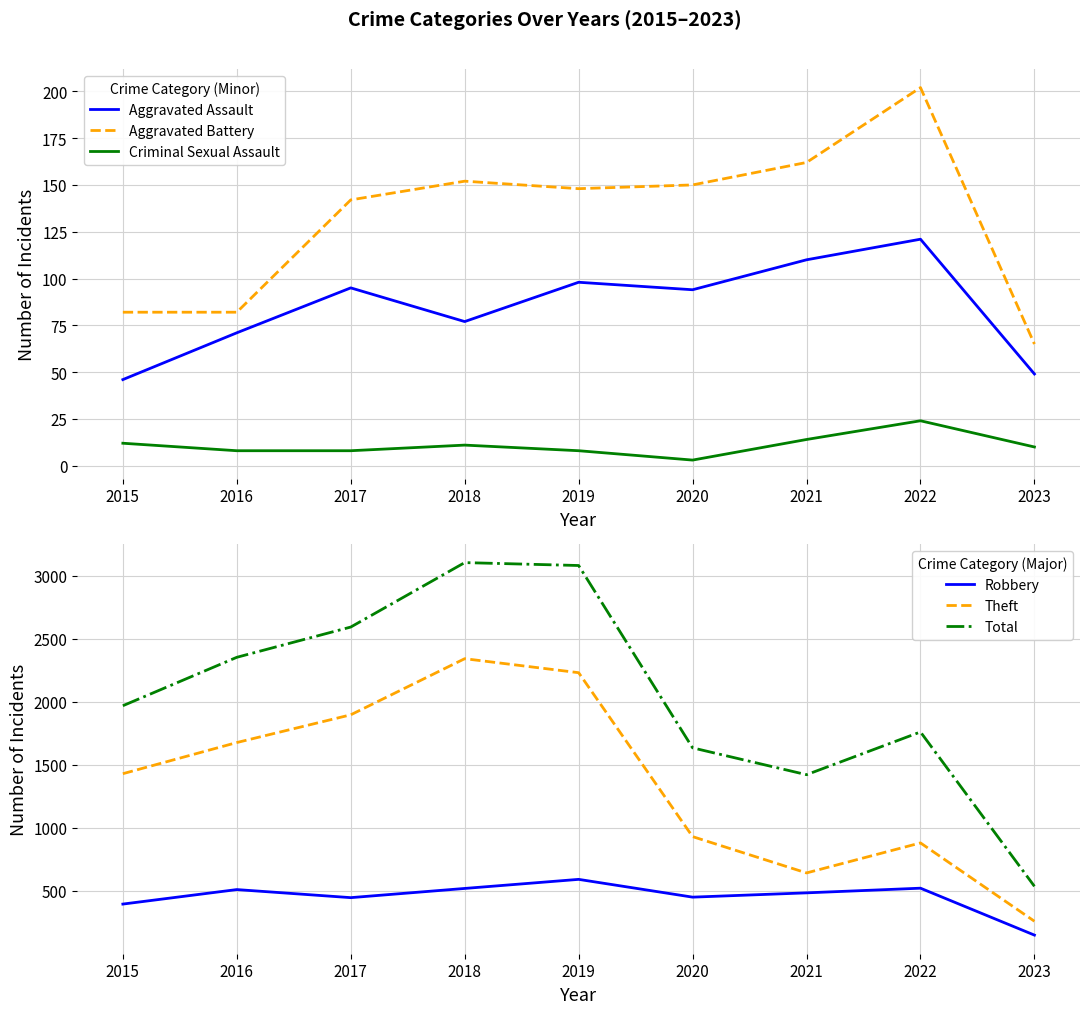

What is the difference between the Aggravated Assault values at 2022 and 2019?

23